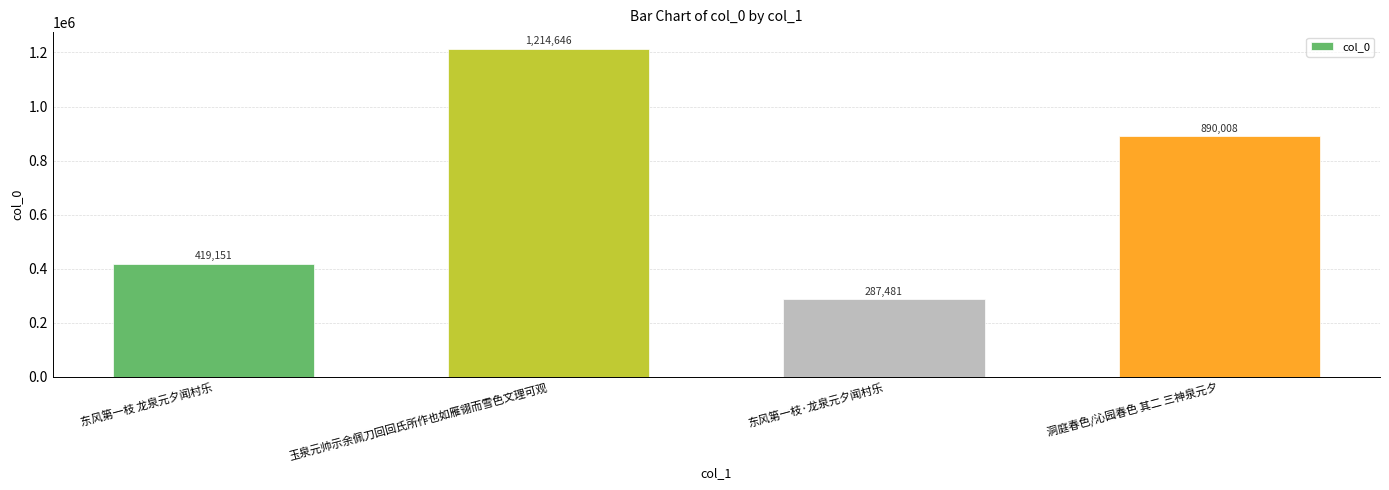

Reading left to right, what are all the values shown in this chart?

东风第一枝 龙泉元夕闻村乐=419151	玉泉元帅示余佩刀回回氏所作也如雁翎而雪色文理可观=1214646	东风第一枝·龙泉元夕闻村乐=287481	洞庭春色/沁园春色 其二 三神泉元夕=890008